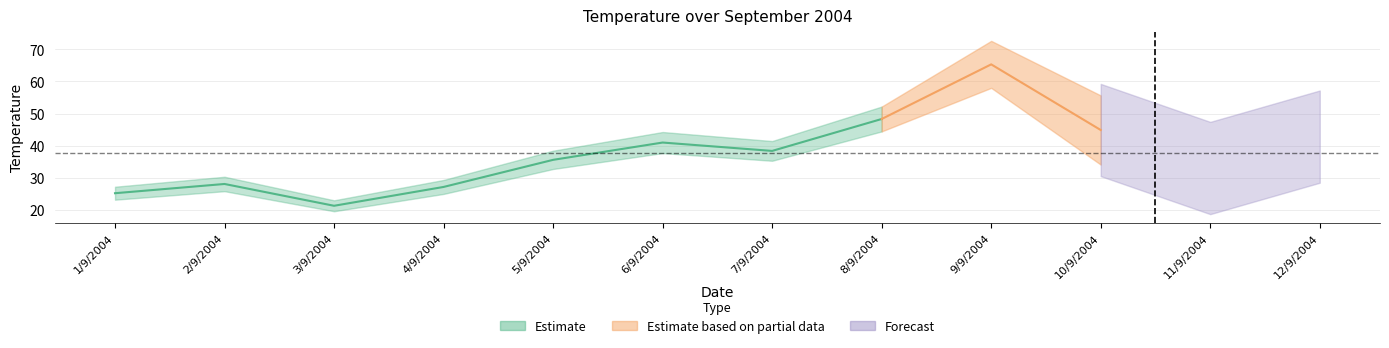

What is the average value?

38